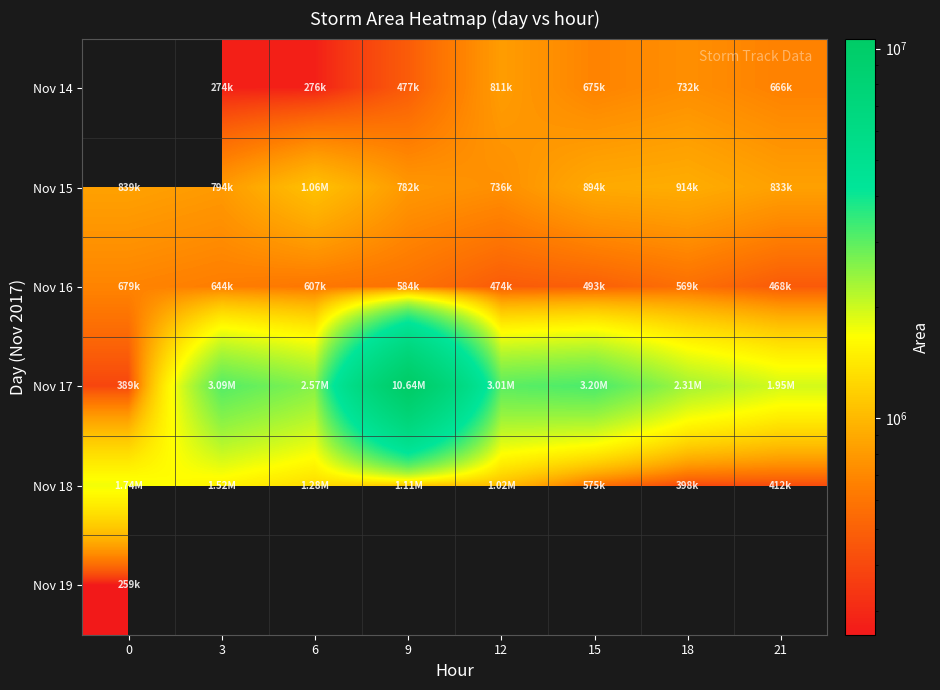

Which series changed the most between 0 and 3?

Nov 17